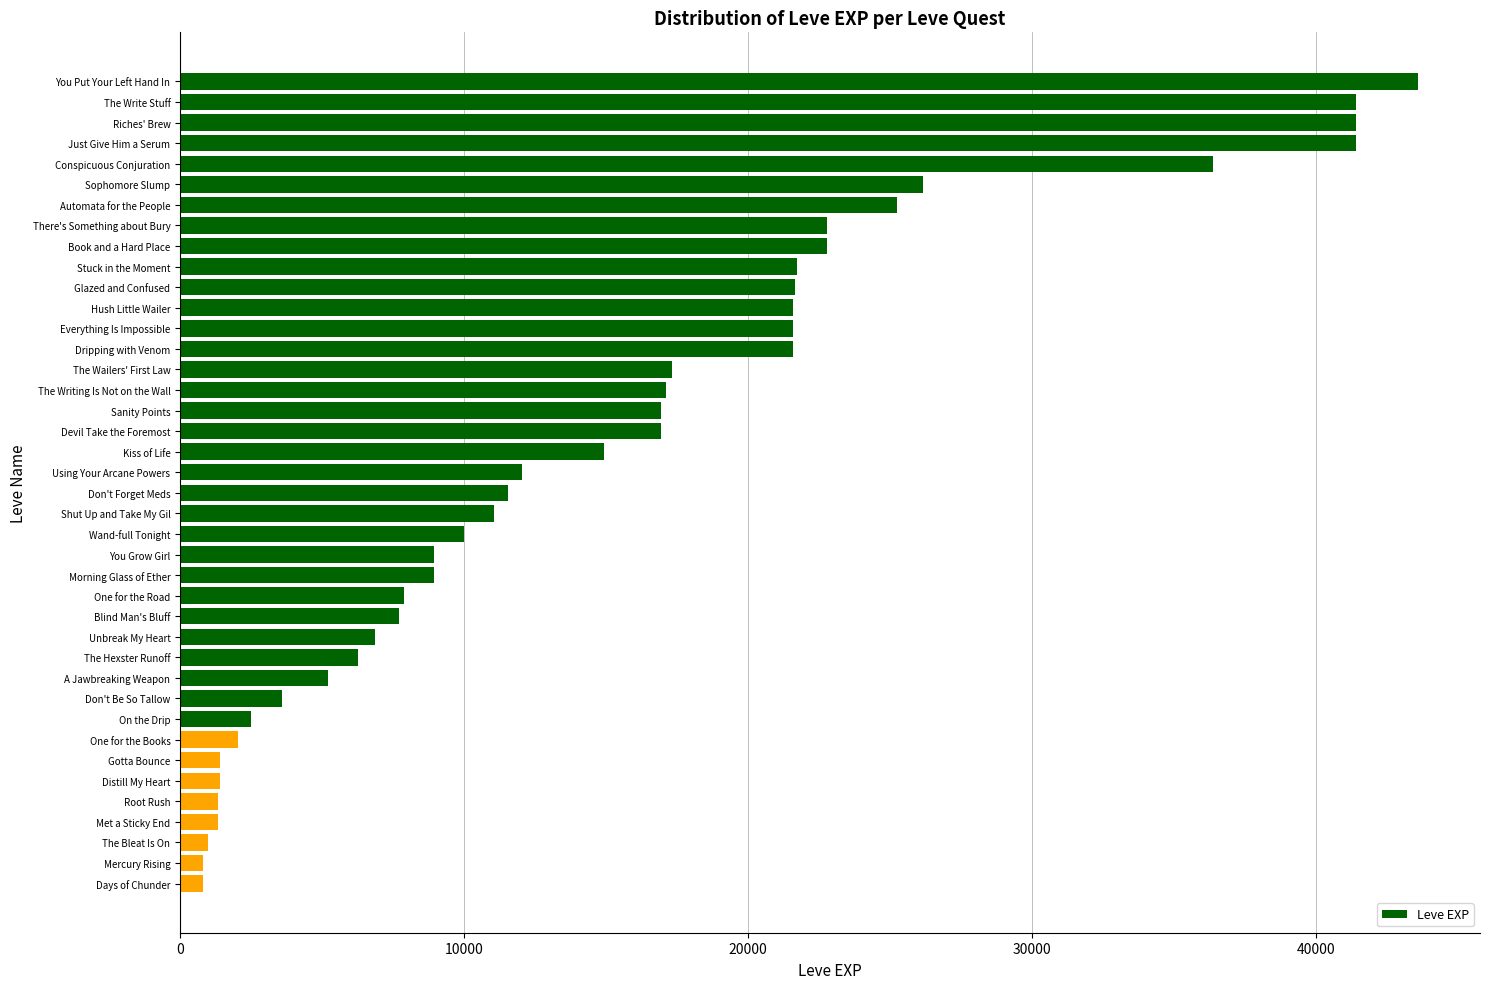

What is the label of the 27th bar from the top?

Blind Man's Bluff